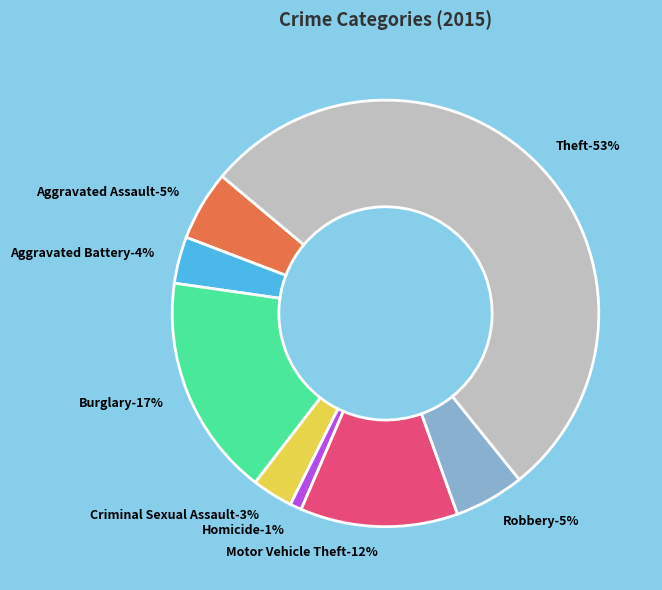

Which slice is the largest?

Theft